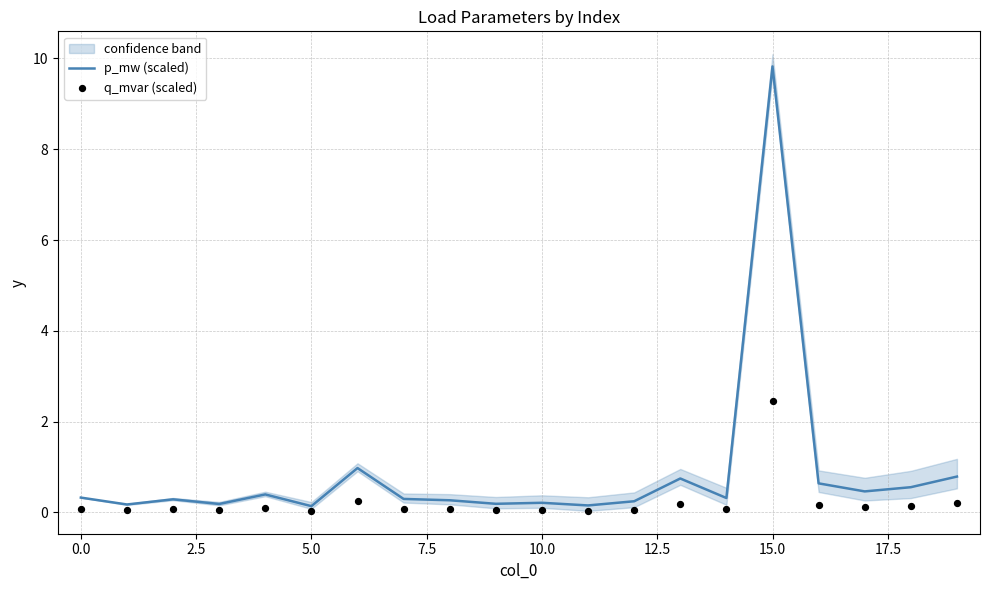

Is the value of q_mvar (scaled) at 5.0 greater than the value of p_mw (scaled) at 19?

No